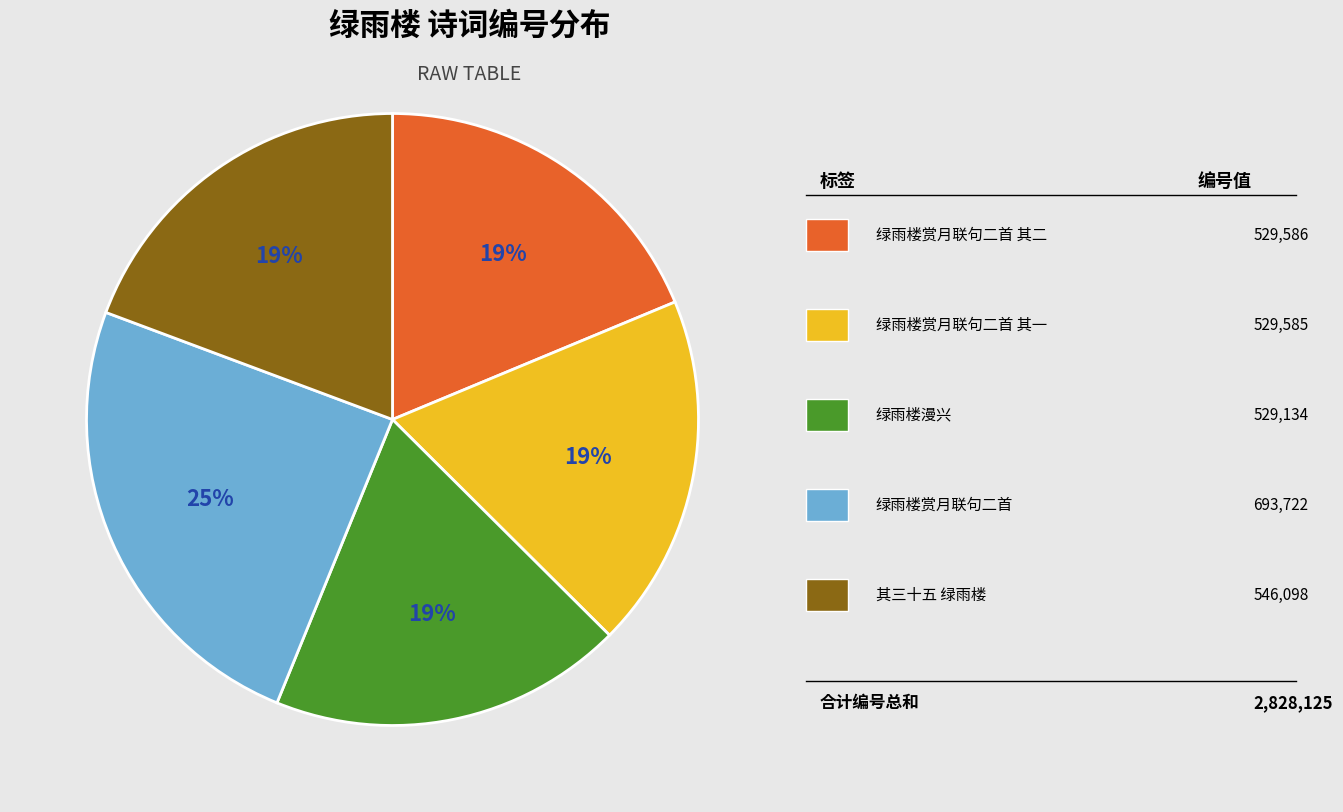

To the nearest percent, what is the difference between the largest and smallest slice percentages?

6%